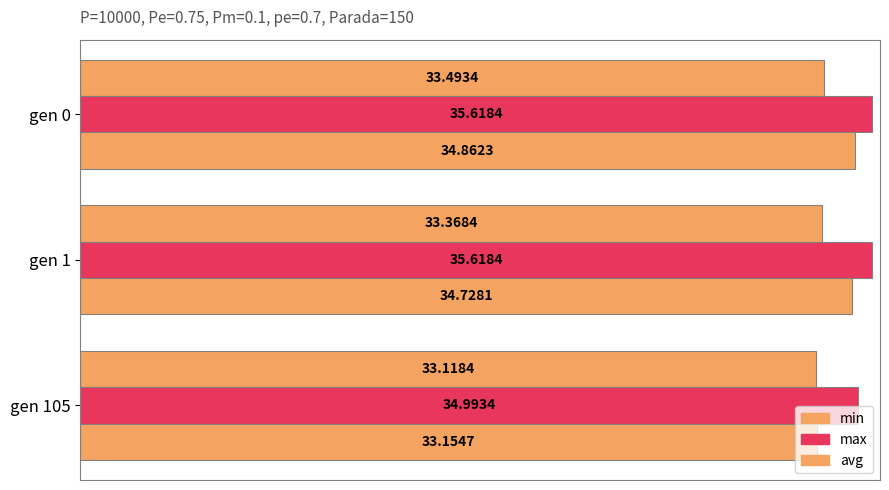

How many distinct data groups are displayed?

3